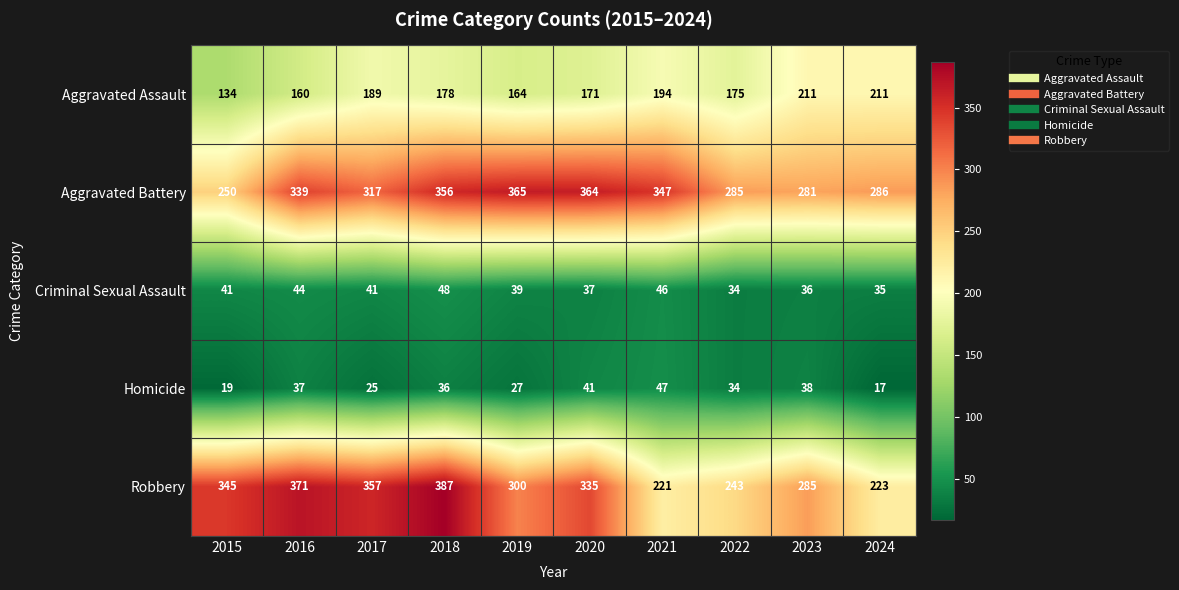

Which series has the widest spread of values?

Robbery